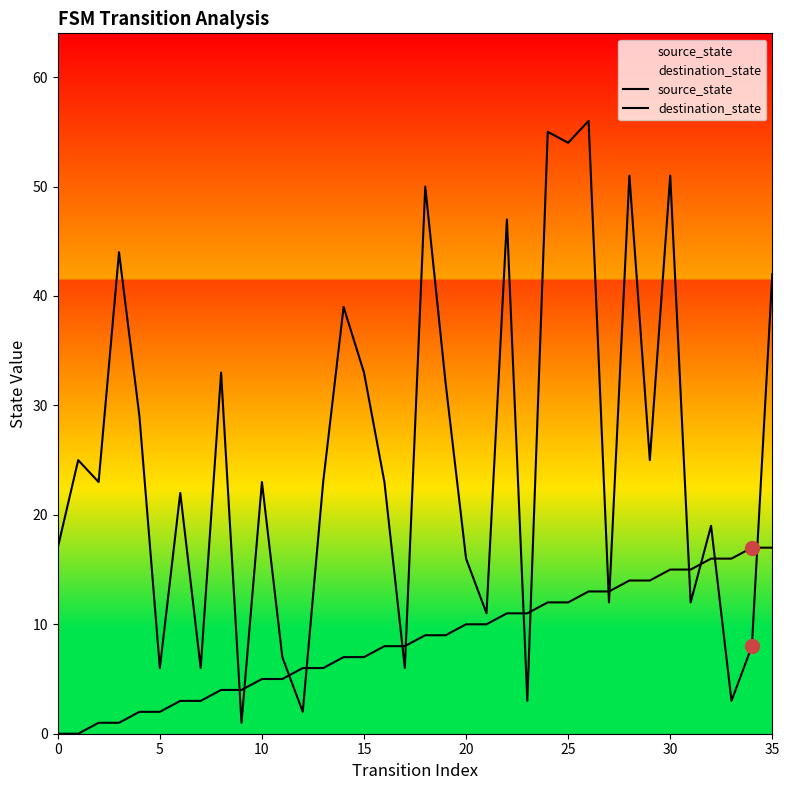

Which series reaches the minimum Y coordinate?

source_state